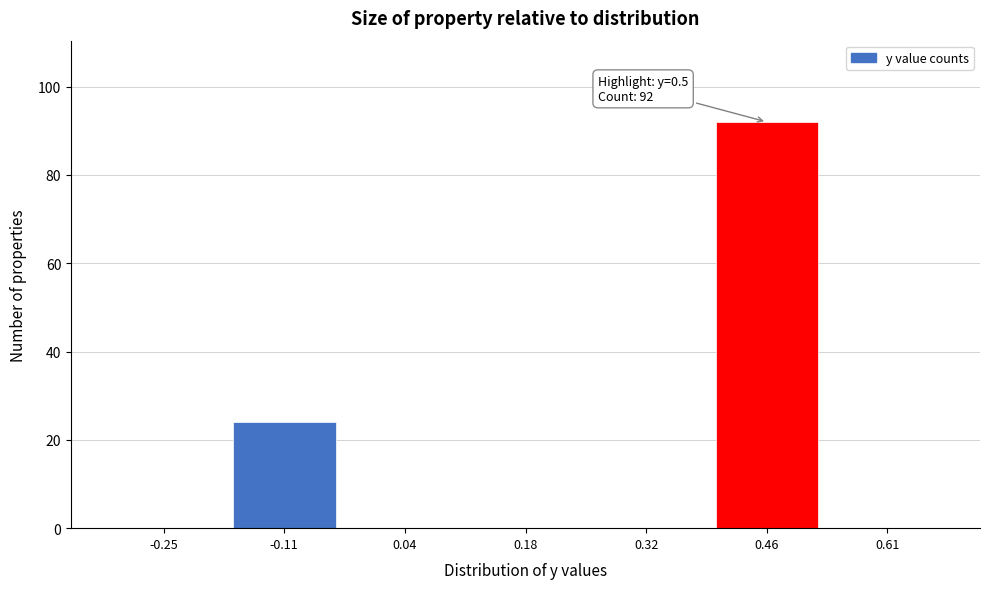

Reading left to right, transcribe all the data shown in this chart.

-0.25=0	-0.11=24	0.04=0	0.18=0	0.32=0	0.46=92	0.61=0